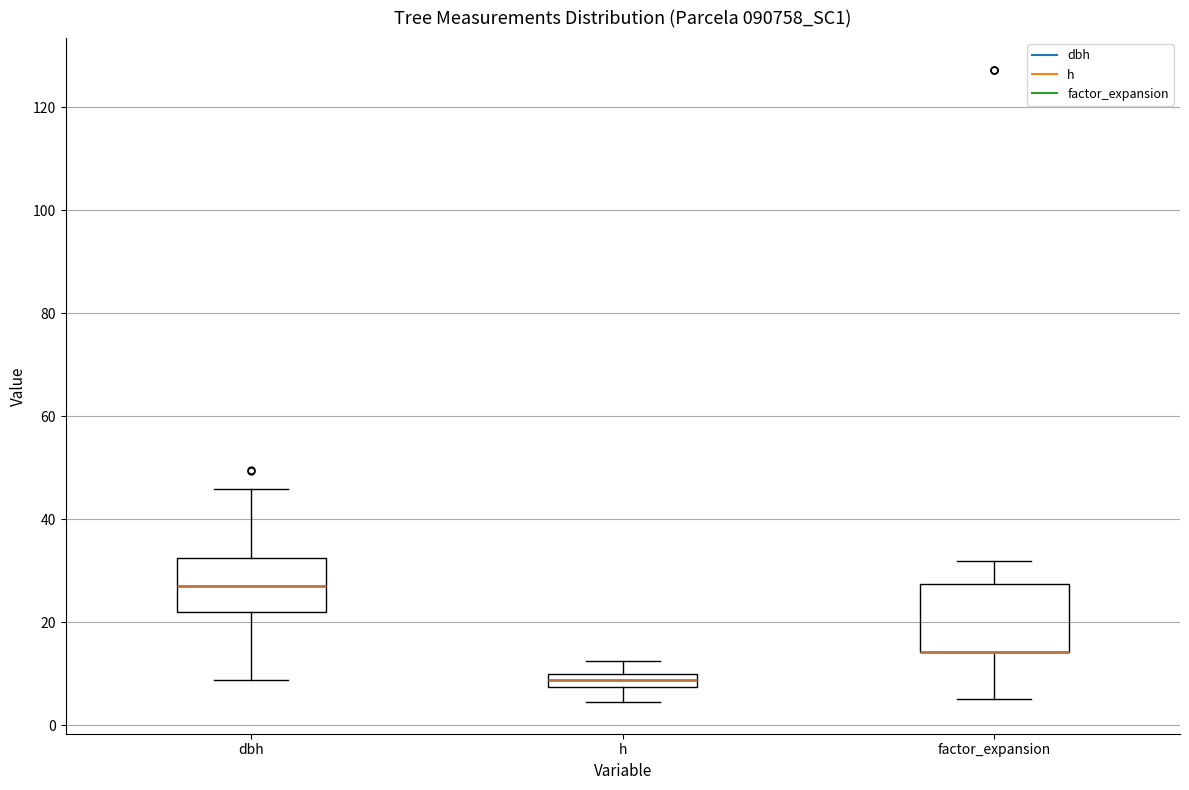

Comparing the boxes themselves (not the whiskers), which one is the tallest?

factor_expansion